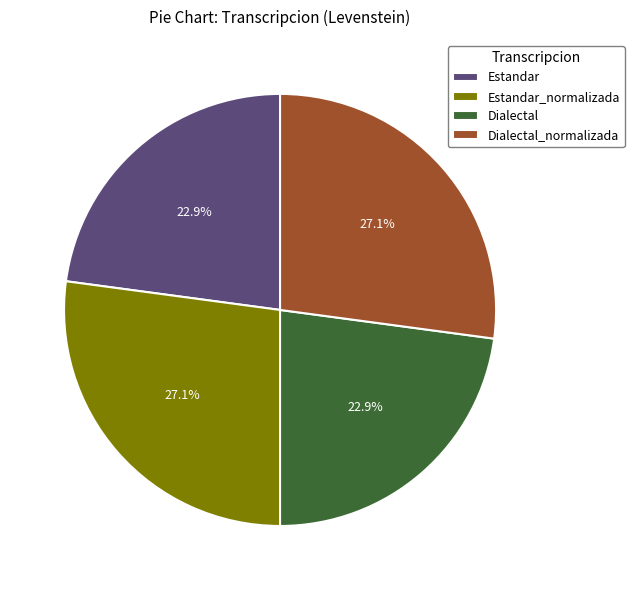

To the nearest percent, what portion does Dialectal_normalizada represent?

27%